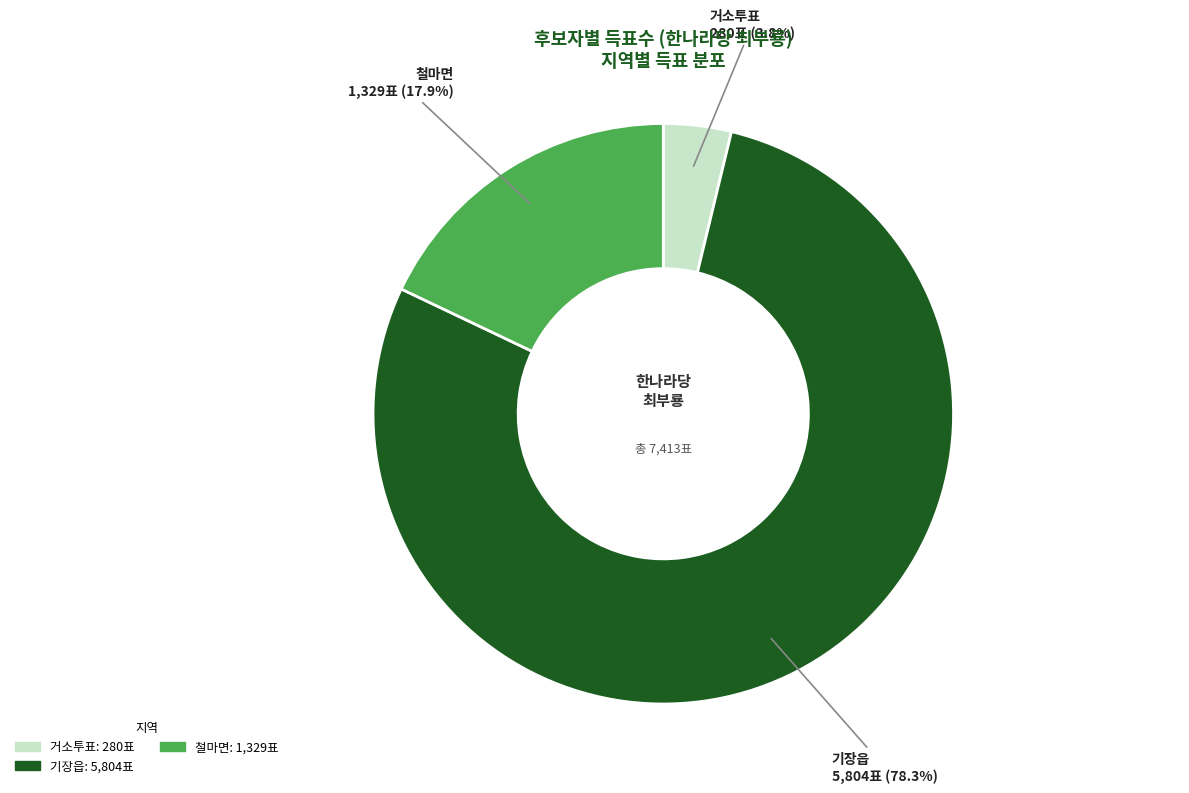

Does any single category account for the majority?

Yes